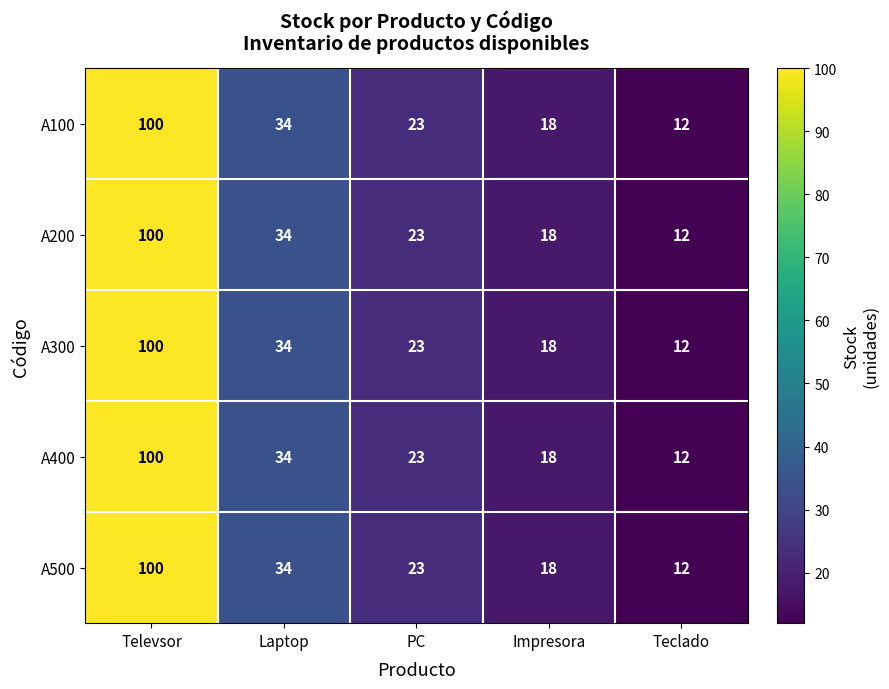

Rank the categories by A300 value from lowest to highest.

Teclado, Impresora, PC, Laptop, Televsor